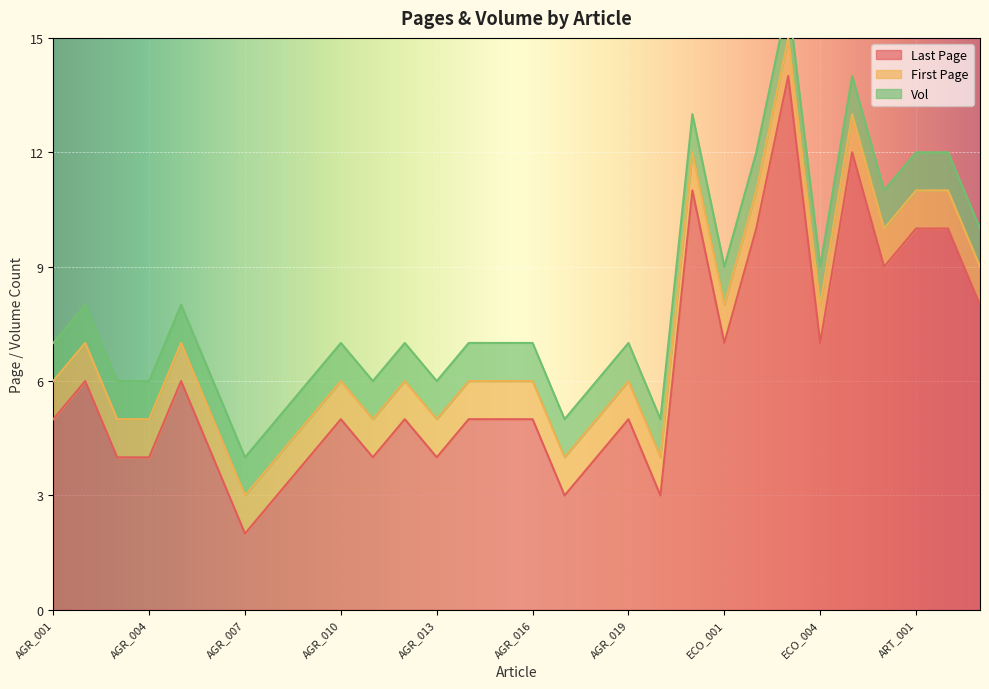

Count the number of categories in the chart.

30